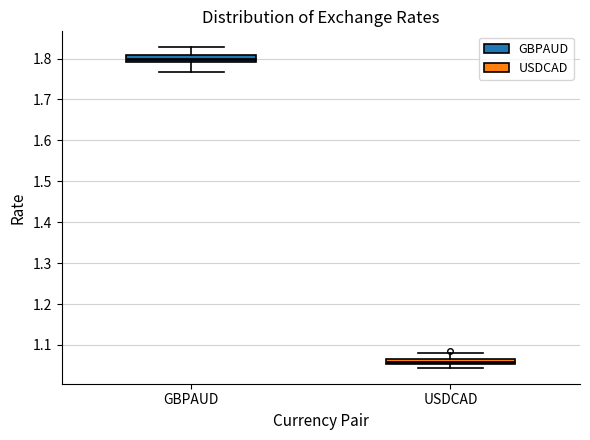

Which box's median line is the highest?

GBPAUD